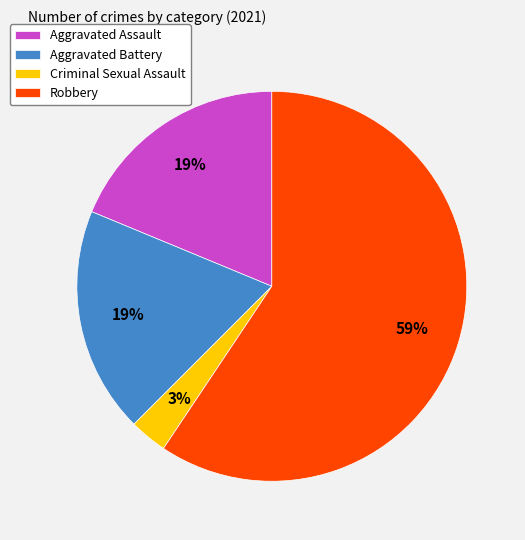

To the nearest percent, what is the combined percentage of Aggravated Assault and Robbery?

78%